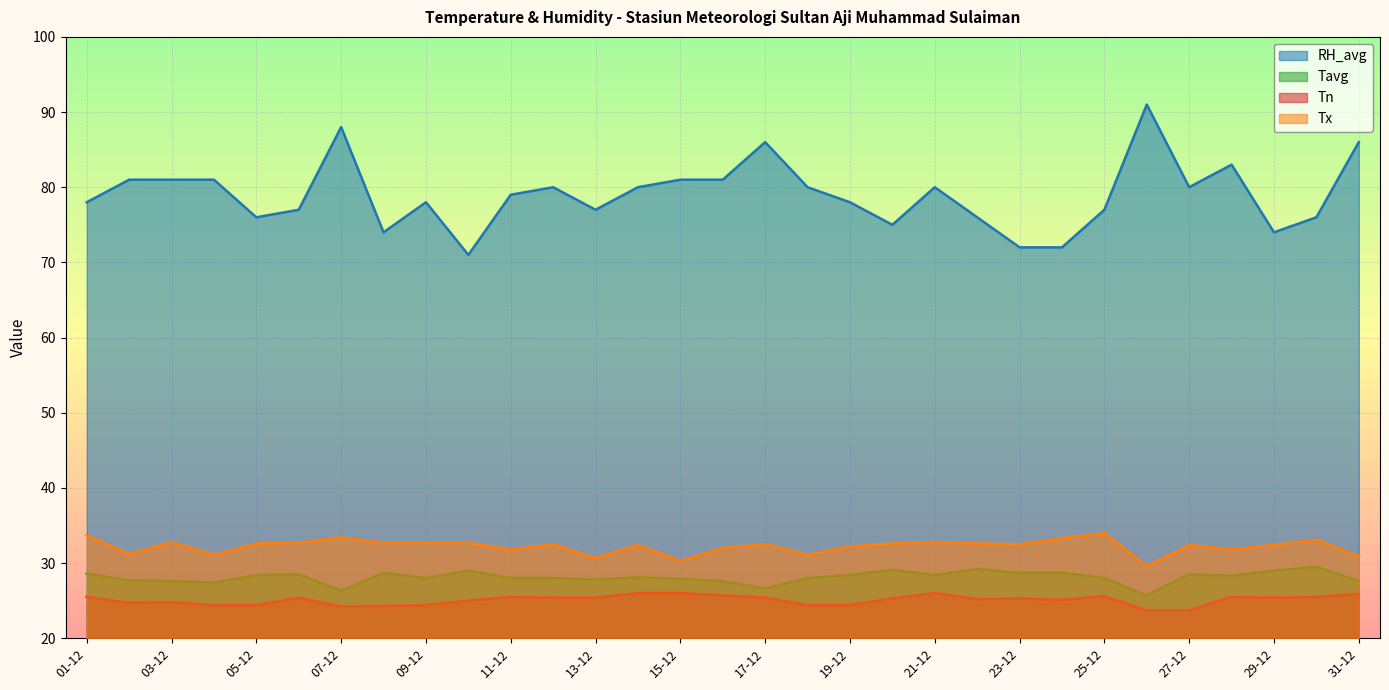

What is the total value across all series at 01-12?

165.8